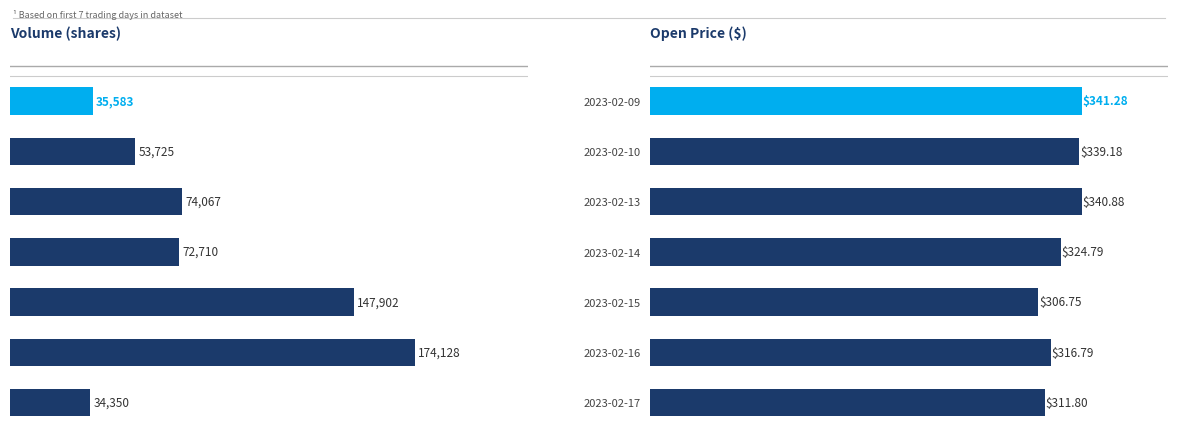

The Volume series shows 174128.0 at 2023-02-16. True or false?

True